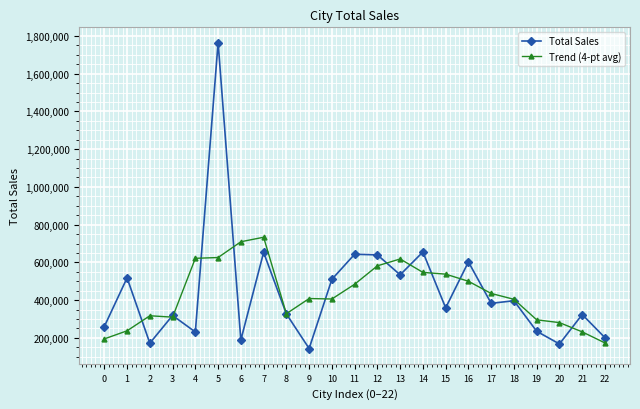

Where does the Total Sales series first go above 359030?

1